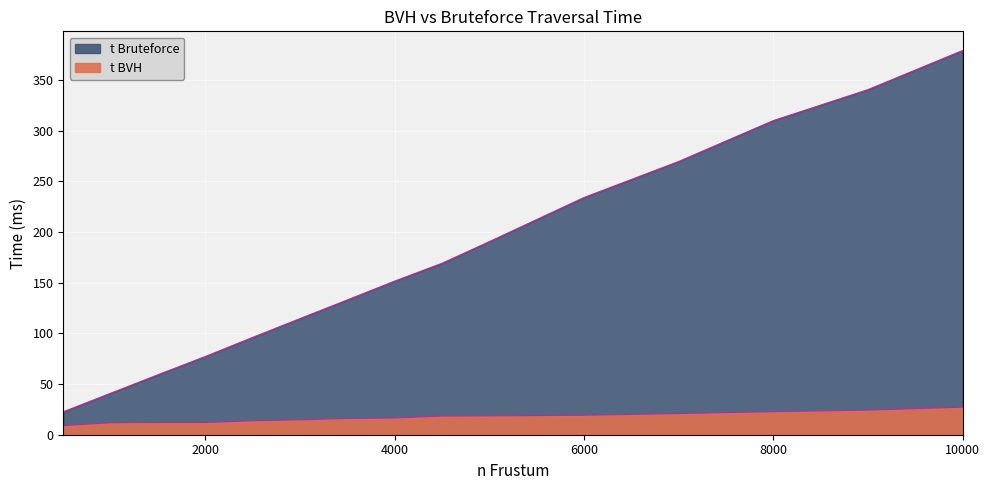

What is the value of the t BVH point at the 4th from the left?

12.0